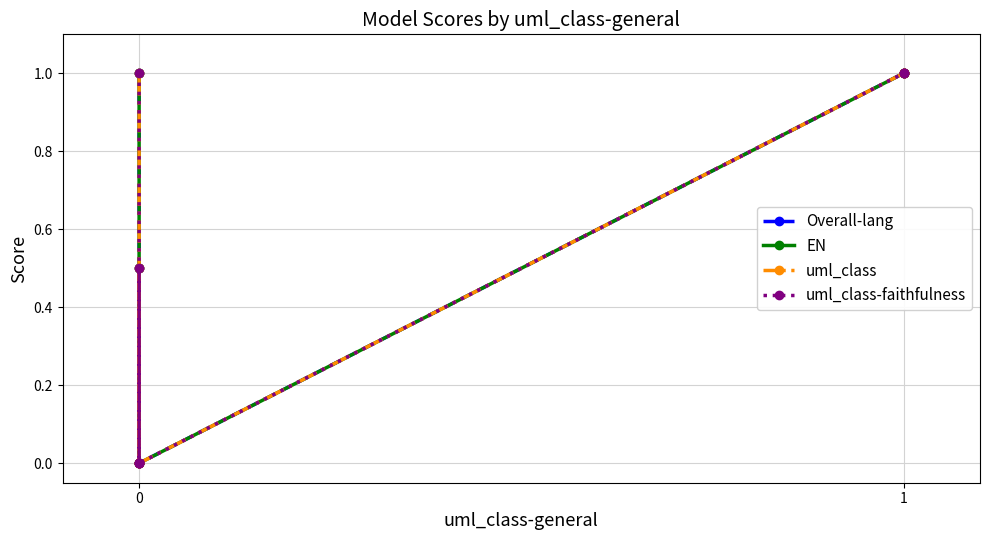

Count the number of categories in the chart.

9